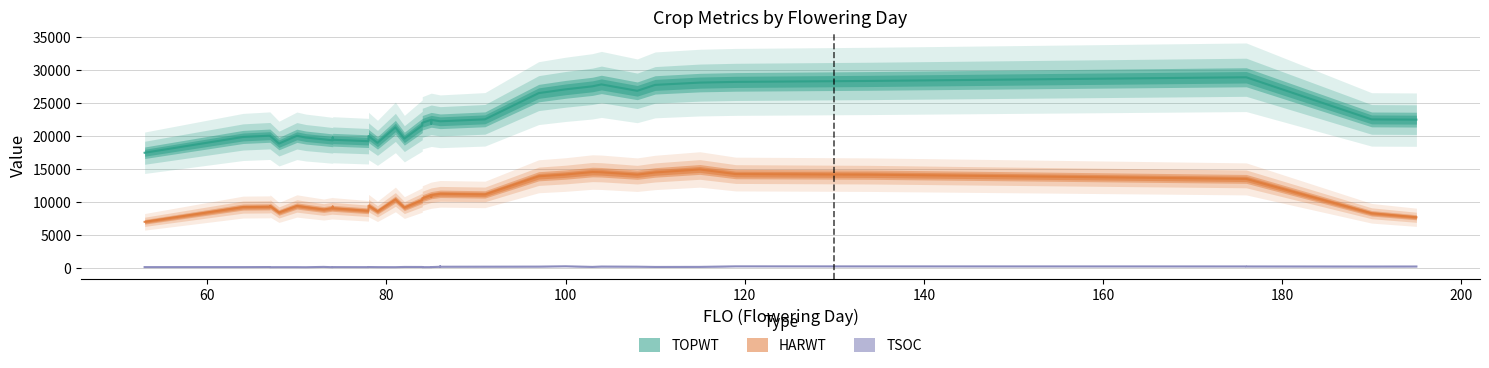

The value of TSOC at 67 is 40. True or false?

False